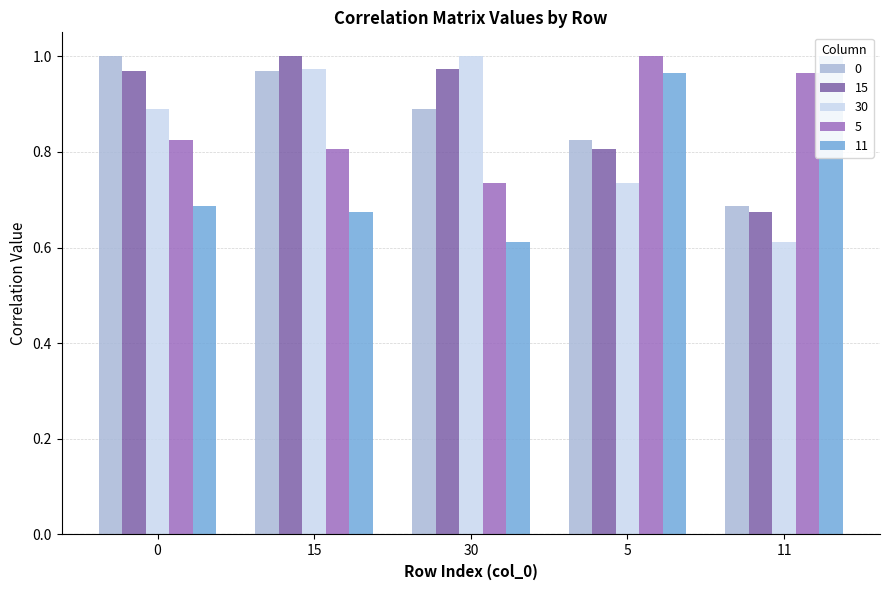

At how many categories does at least one series exceed 0?

5